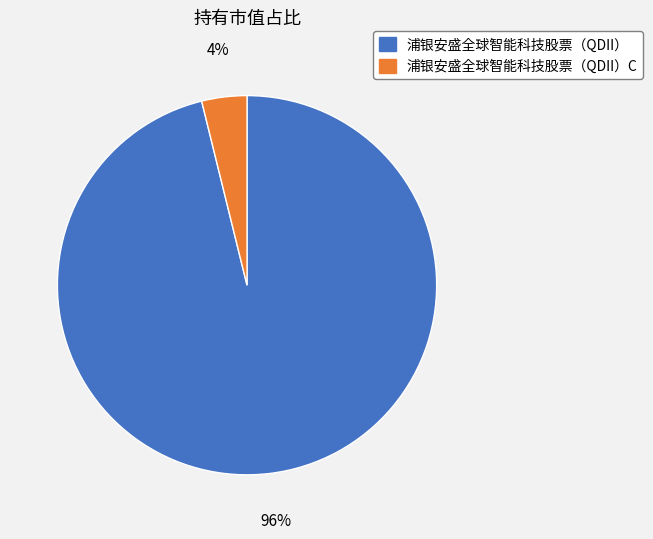

Rank the categories by value from highest to lowest.

浦银安盛全球智能科技股票（QDII）, 浦银安盛全球智能科技股票（QDII）C